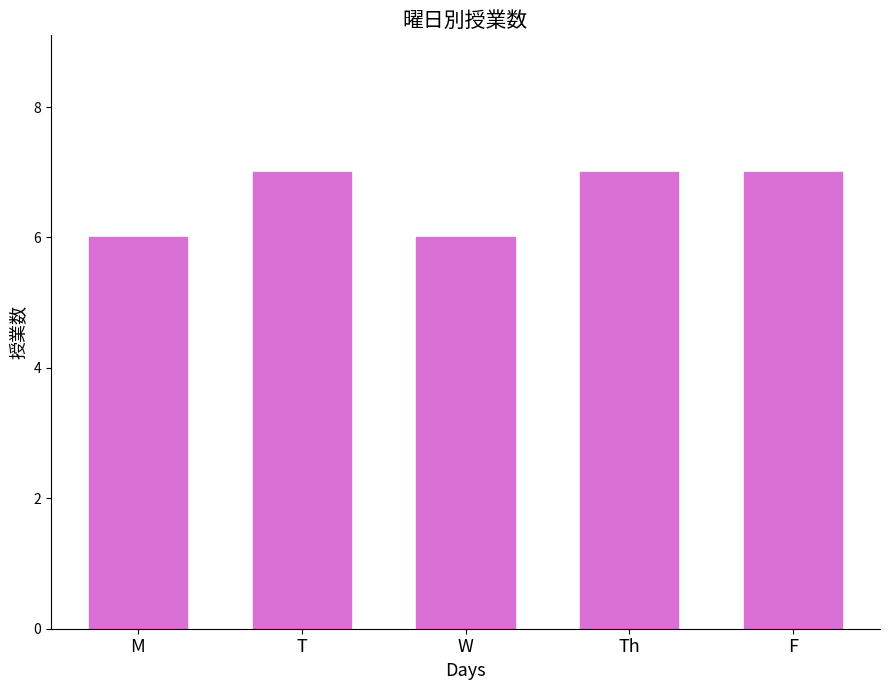

How many distinct data groups are displayed?

1